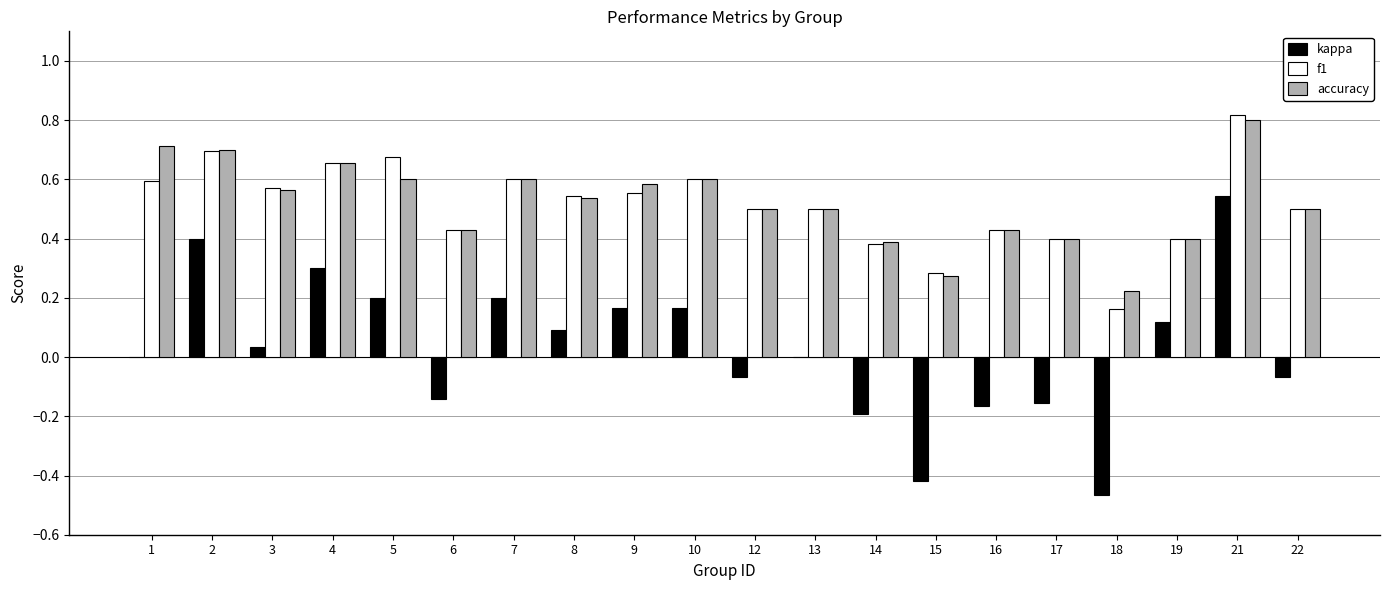

The value of accuracy at 5 is 1.0. True or false?

False